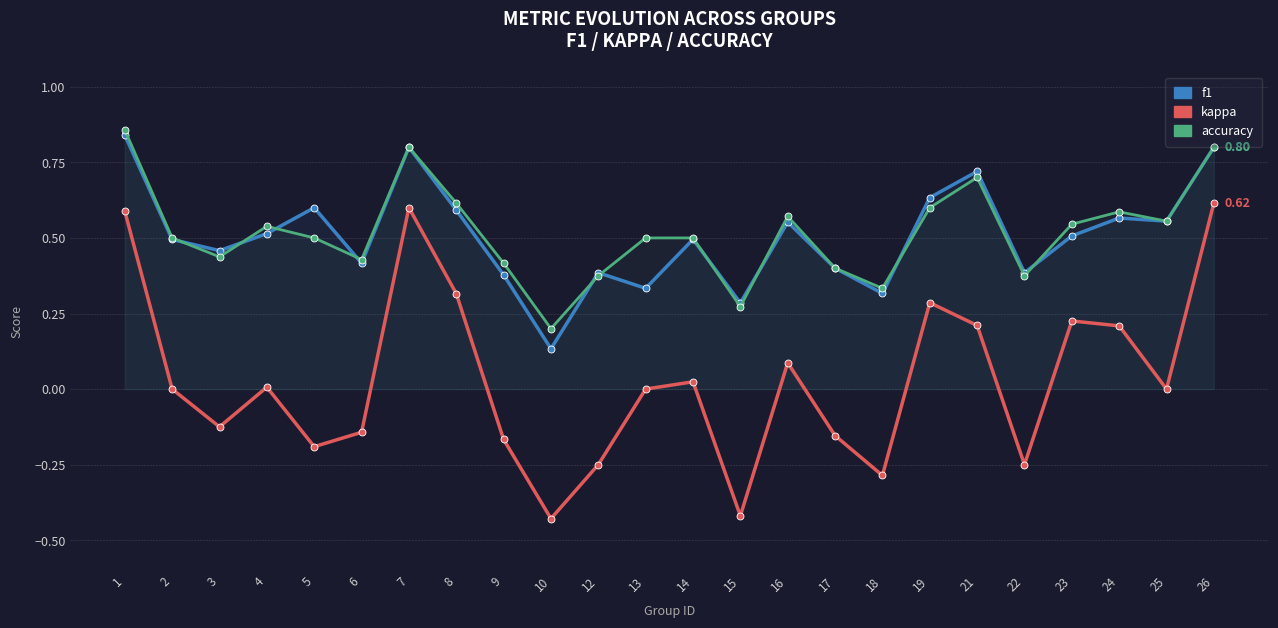

Which category has the highest value in the accuracy series?

1